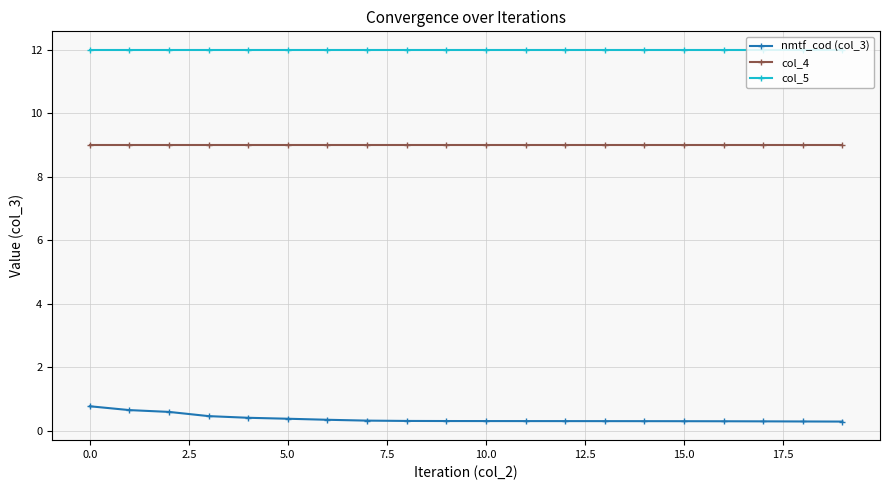

Which series has the largest total across all categories?

col_5